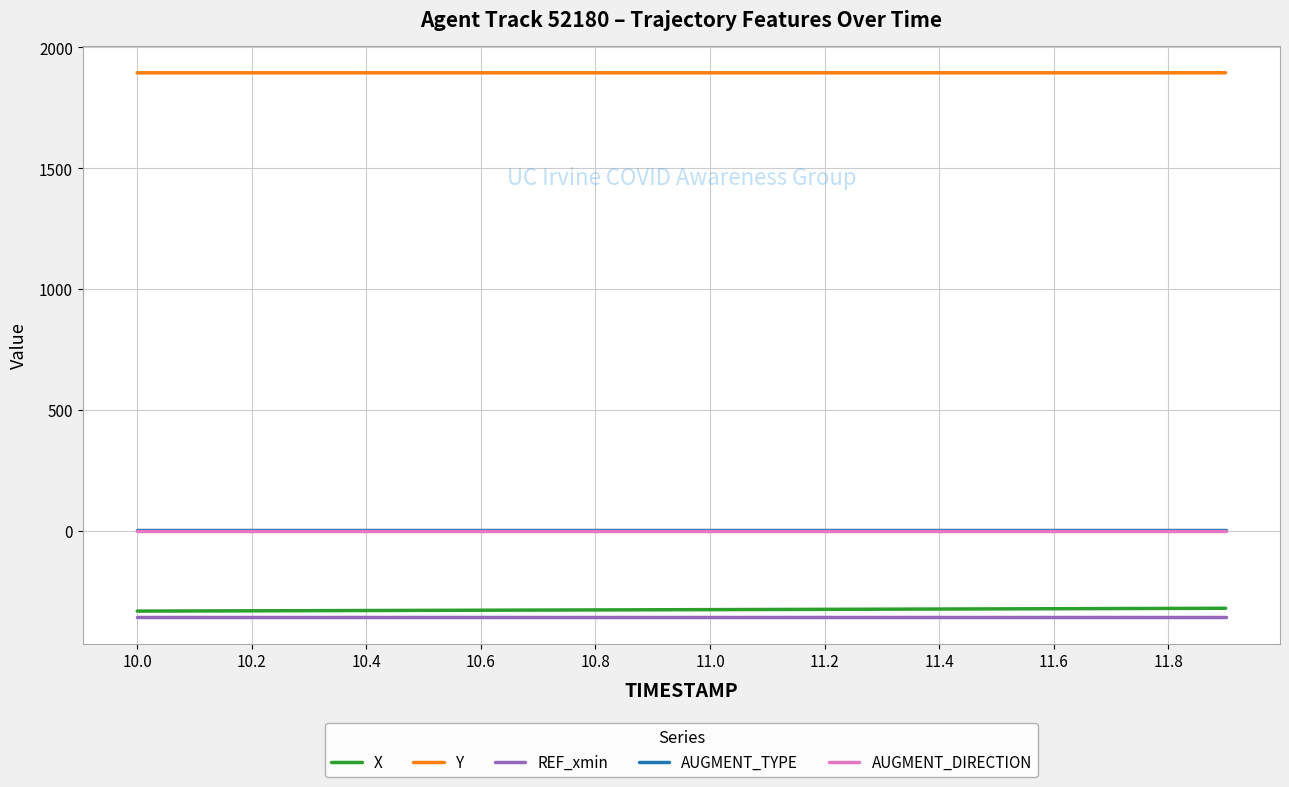

How many Y values are between 1894 and 1895?

20